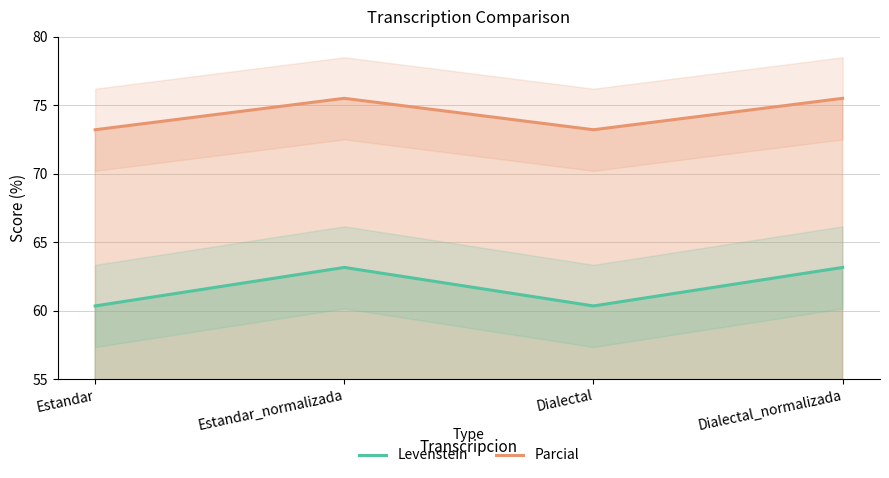

Read the Levenstein value at Dialectal_normalizada.

63.2